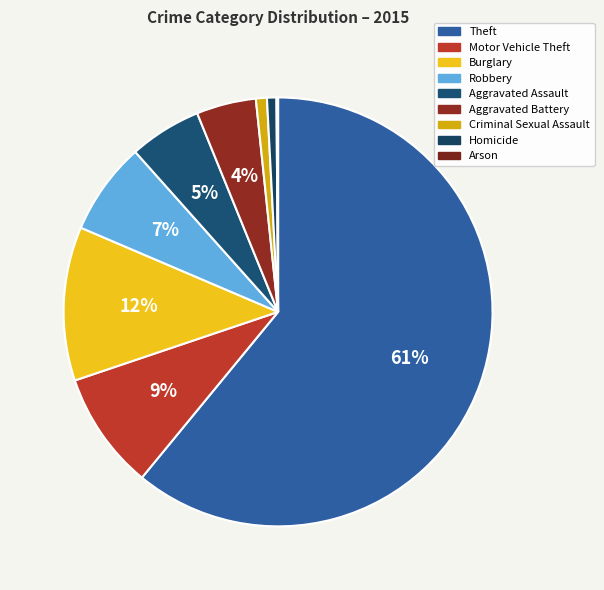

To the nearest percent, what is the difference between the largest and smallest slice percentages?

61%